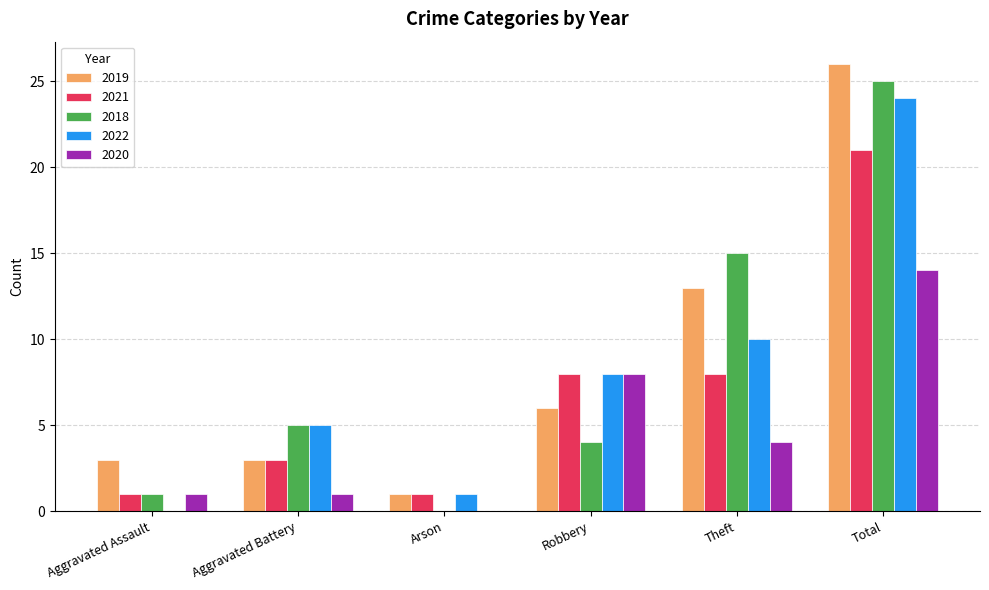

What is the maximum value for 2018?

25